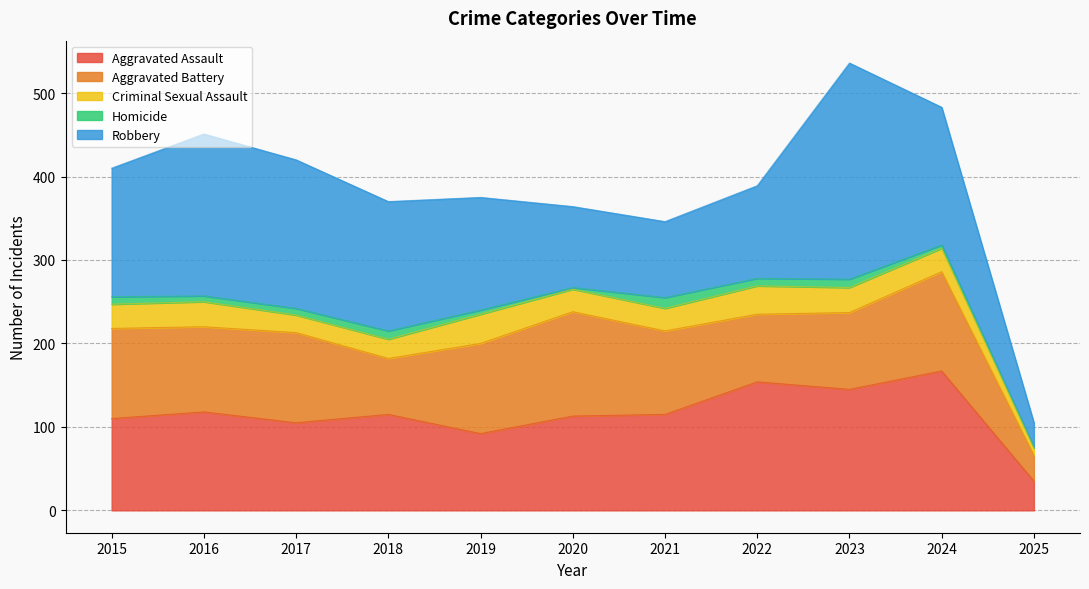

What is the sum of all Robbery values?

1568